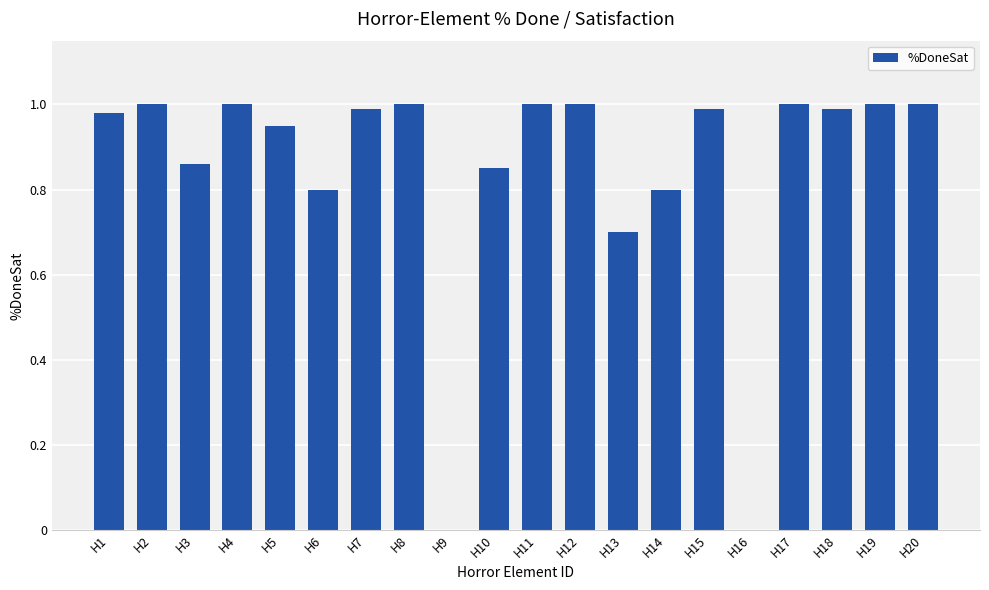

The chart shows a value of 1.0 at H7. True or false?

True